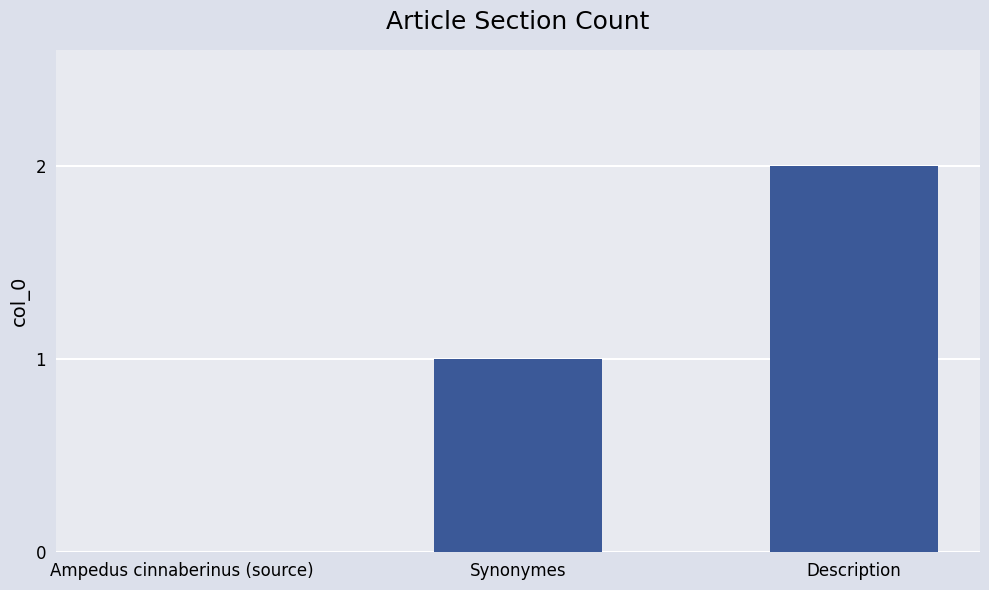

Which label corresponds to the largest value in the chart?

Description